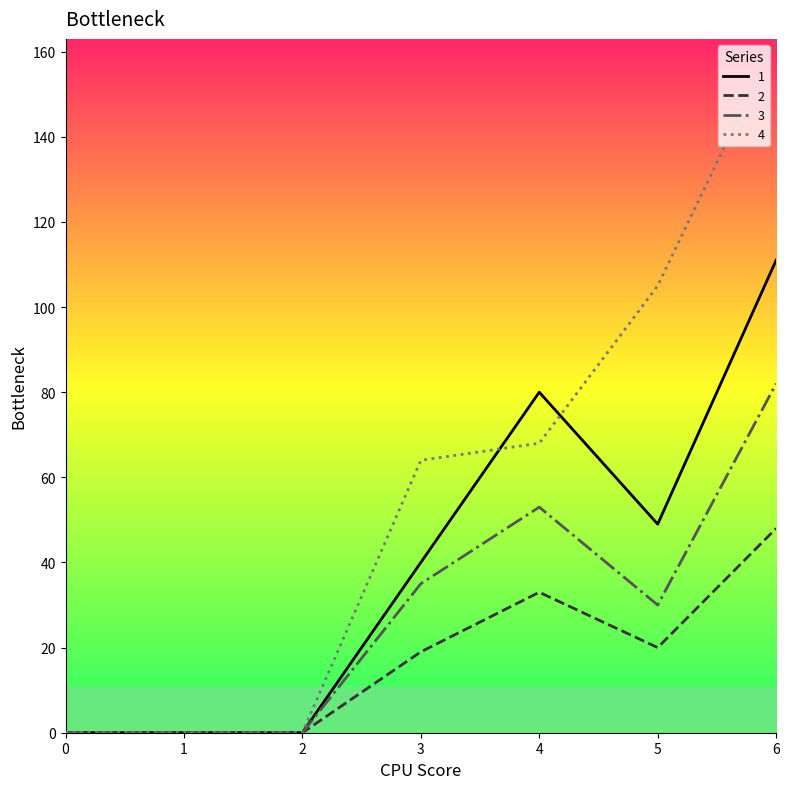

What is the average value of the 3 series?

29